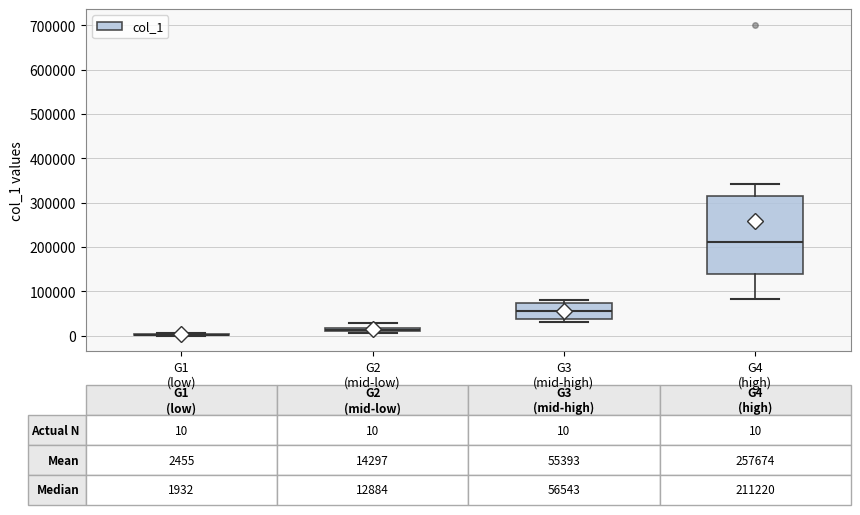

Comparing the boxes themselves (not the whiskers), which one is the tallest?

G4 (high)